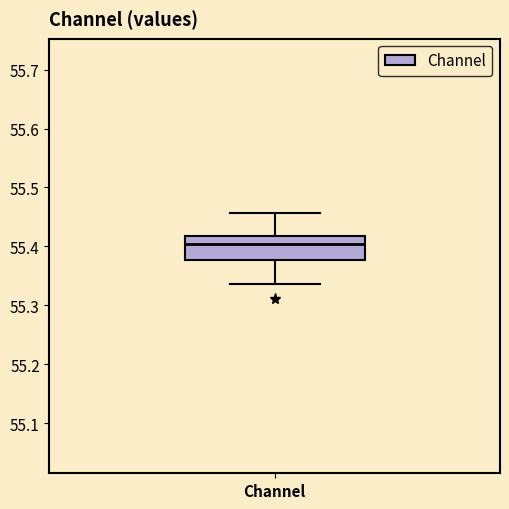

Transcribe this box plot: give where the median line is, the range the box spans, and where the two whiskers end, as read against the y-axis. The values are not printed on the chart, so give them approximately, as read against the axis.

median 55.40, box 55.38 to 55.42, whiskers 55.34 to 55.46